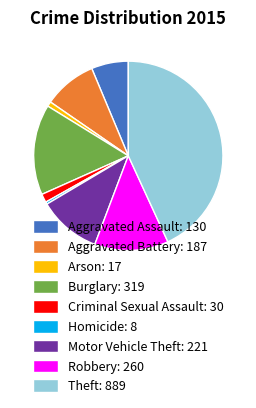

Is it true that Homicide: 8 is 0% of the pie?

True